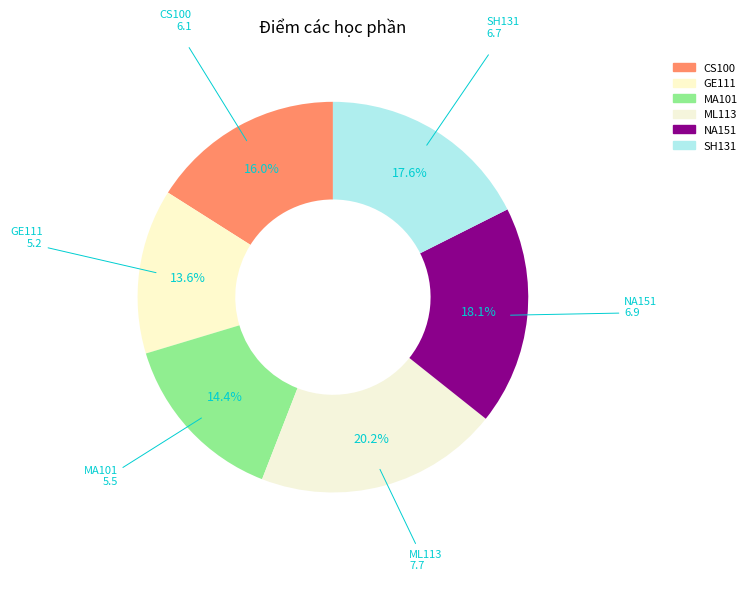

Is it true that SH131 is 18% of the pie?

True